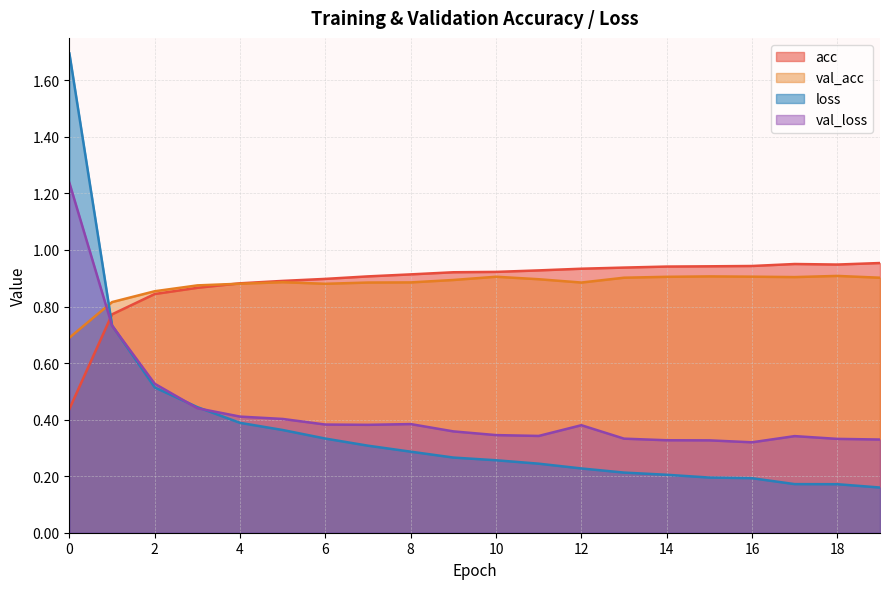

What is the smallest value displayed?

0.2